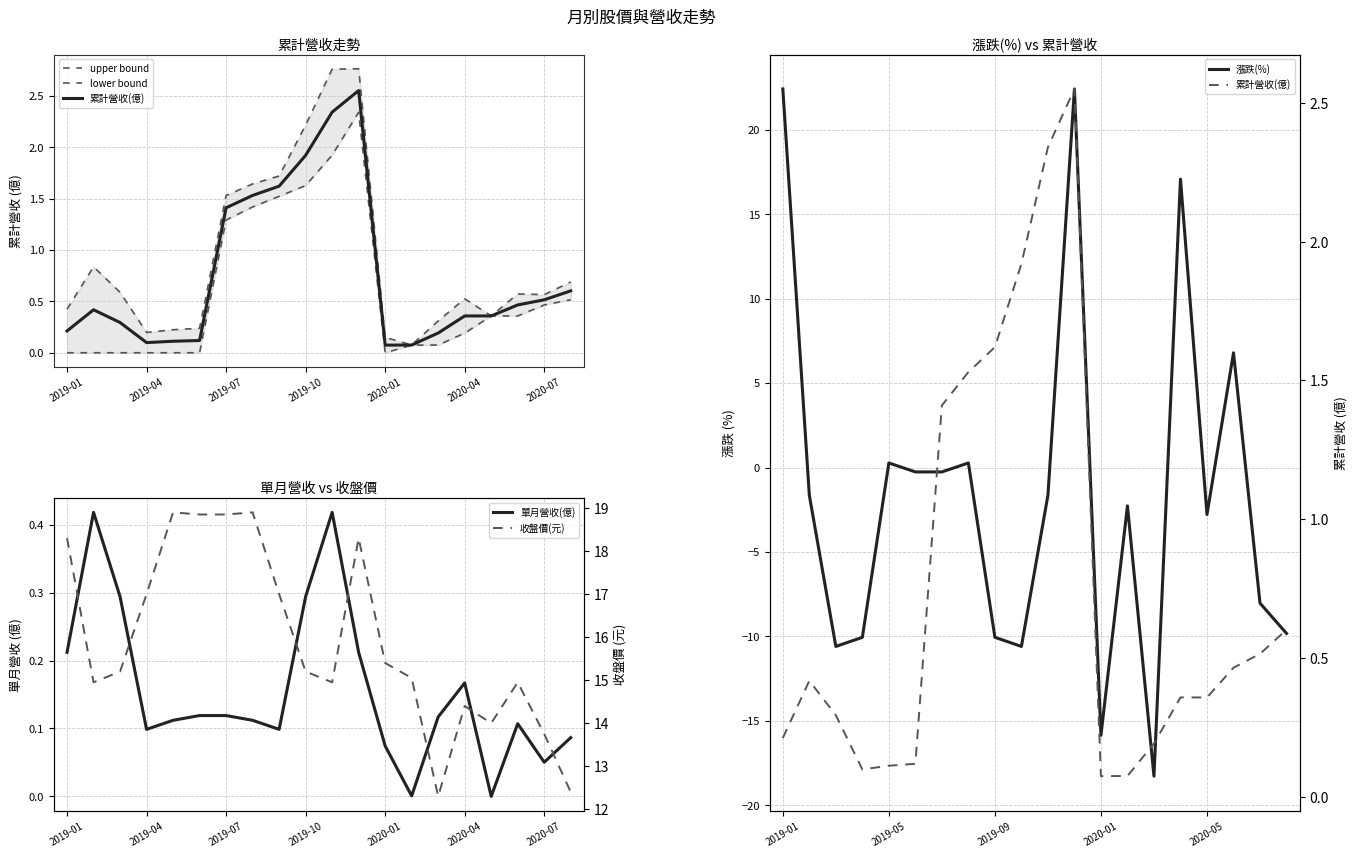

At how many categories does at least one series exceed 4?

20